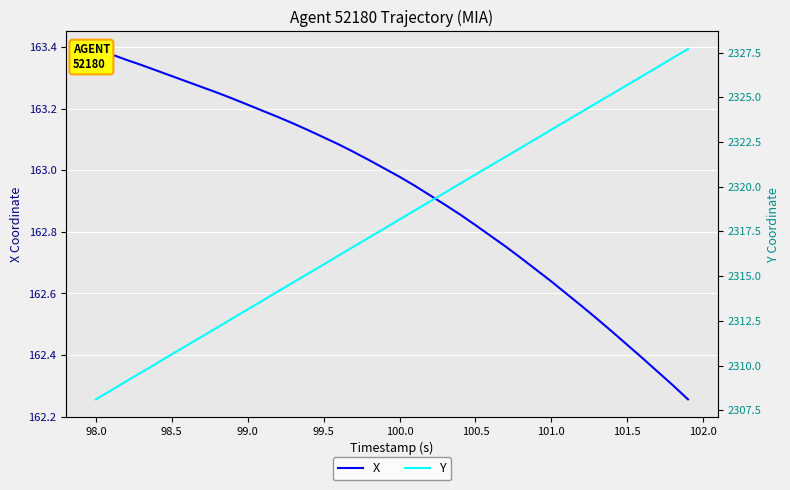

What is the minimum value shown in the chart?

162.3